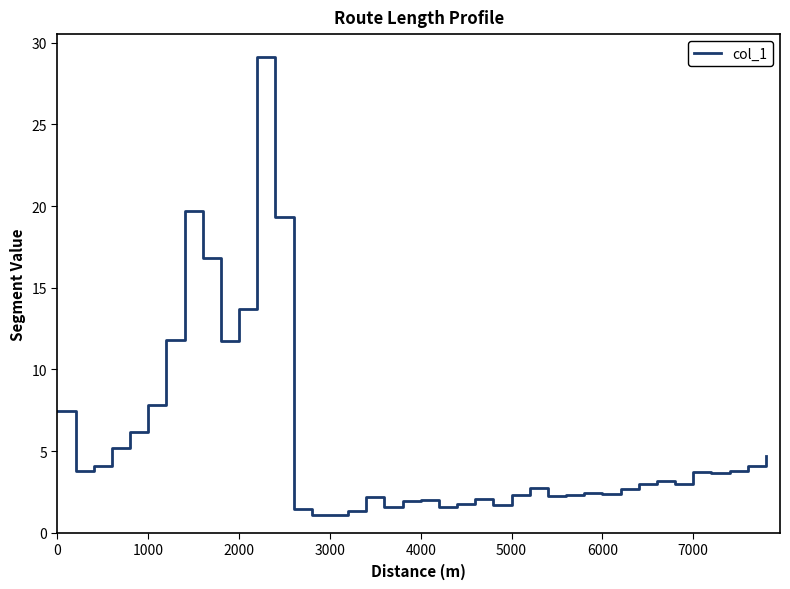

What is the maximum value shown in the chart?

29.1